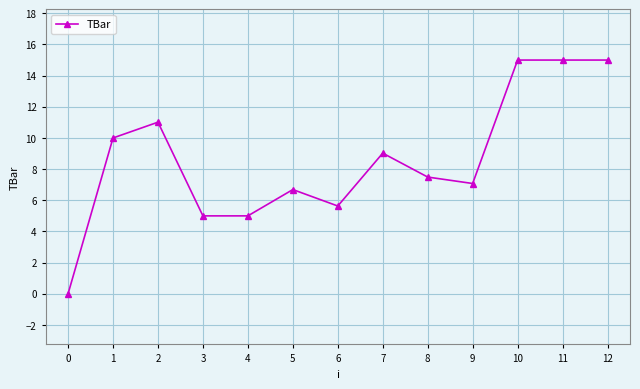

At which label is the value closest to 7?

9